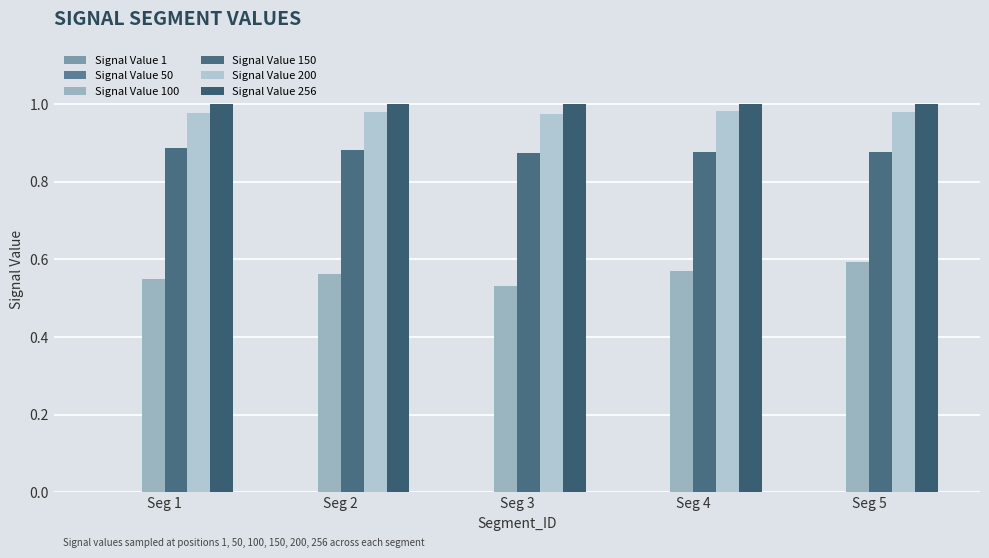

Reading left to right, transcribe all the data shown in this chart.

Signal Value 1: 0.0	0.0	0.0	0.0	0.0
Signal Value 50: 0.0	0.0	0.0	0.0	0.0
Signal Value 100: 0.6	0.6	0.5	0.6	0.6
Signal Value 150: 0.9	0.9	0.9	0.9	0.9
Signal Value 200: 1.0	1.0	1.0	1.0	1.0
Signal Value 256: 1.0	1.0	1.0	1.0	1.0